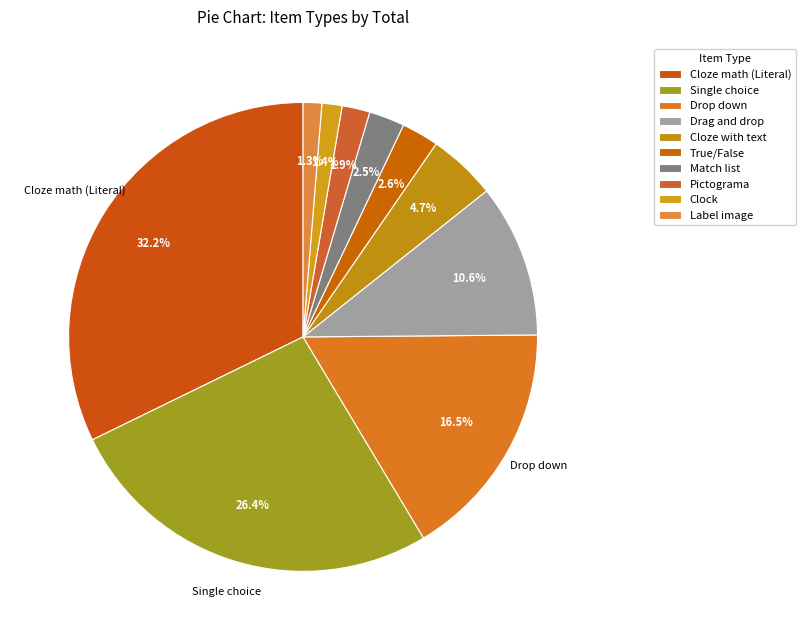

What is the largest slice in the pie chart?

Cloze math (Literal)